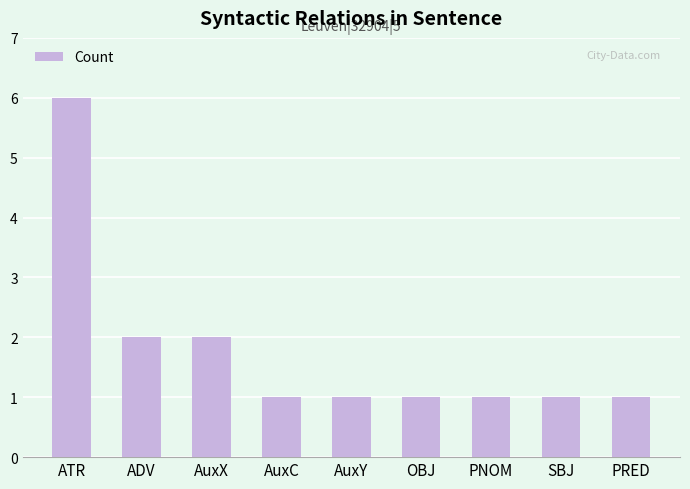

What is the label of the 3rd bar from the left?

AuxX